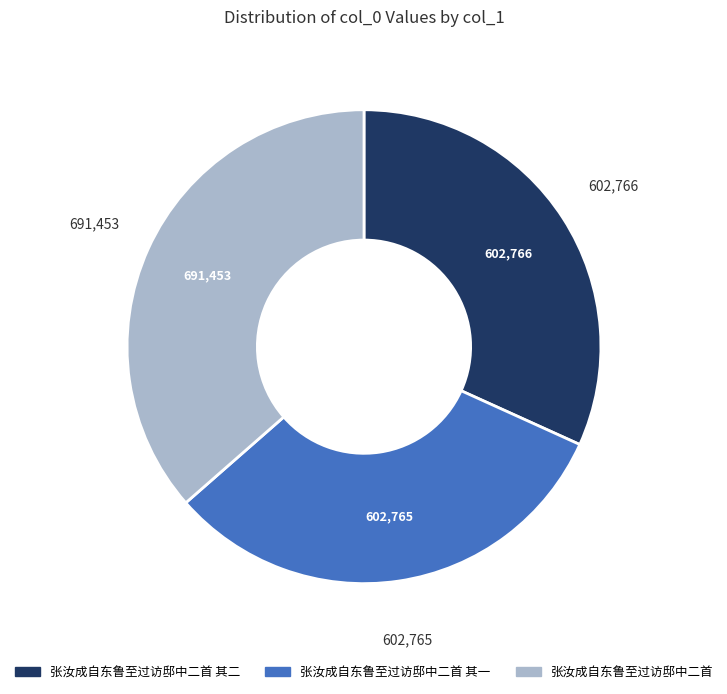

Is there any slice that represents more than half of the pie?

No